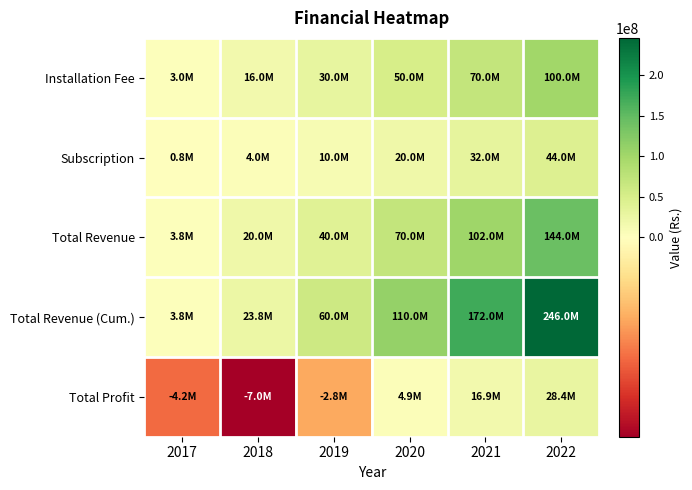

What is the total value across all series at 2021?

392860000